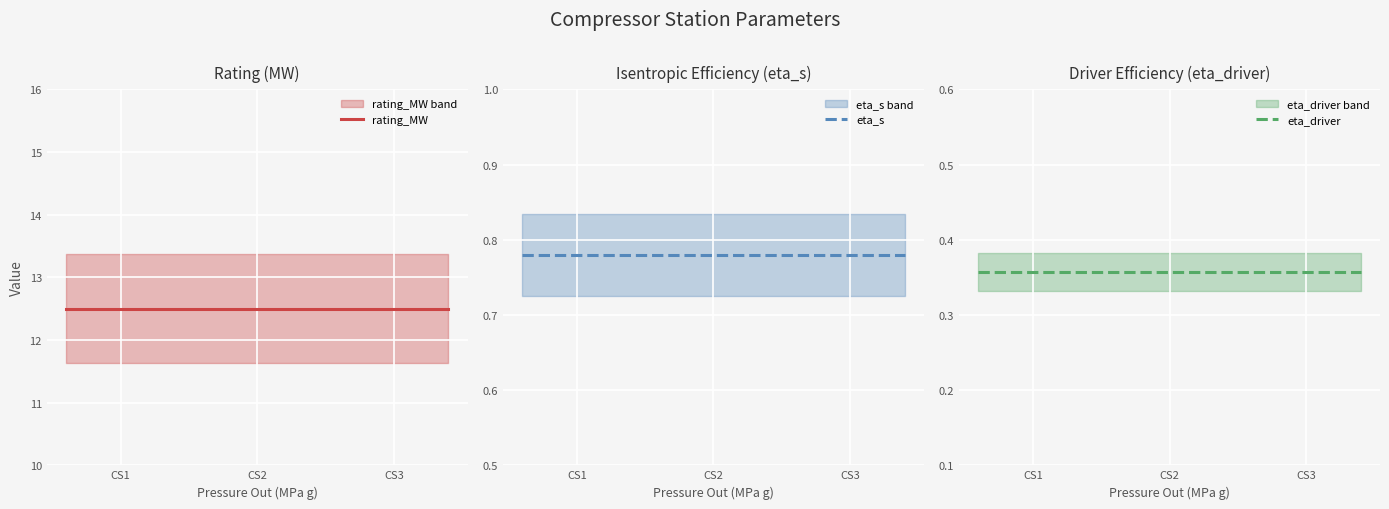

At which category is the sum across all series the highest?

CS1